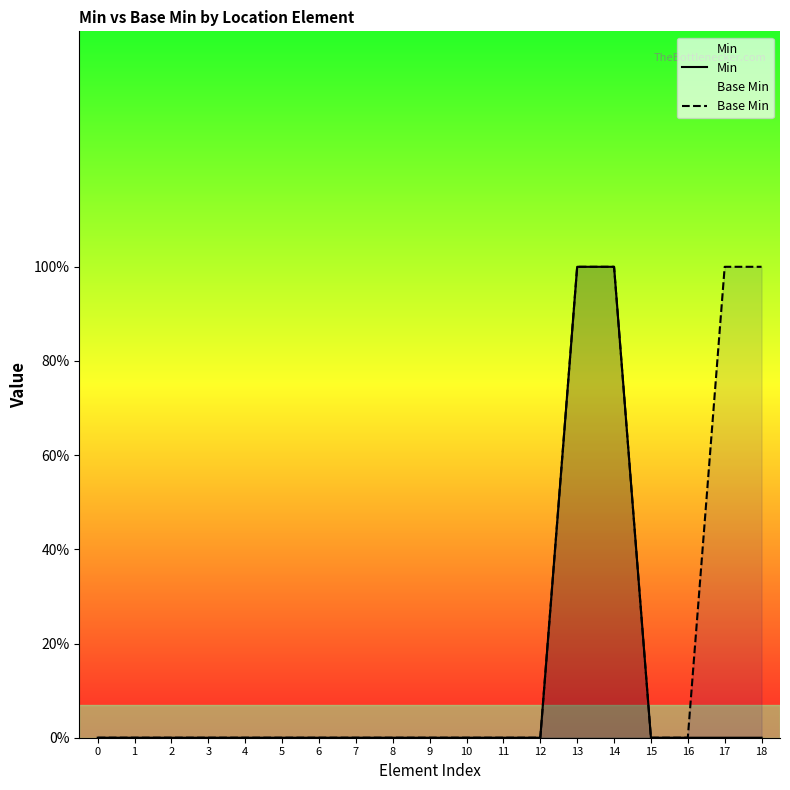

How many Min values are between 0 and 1?

19